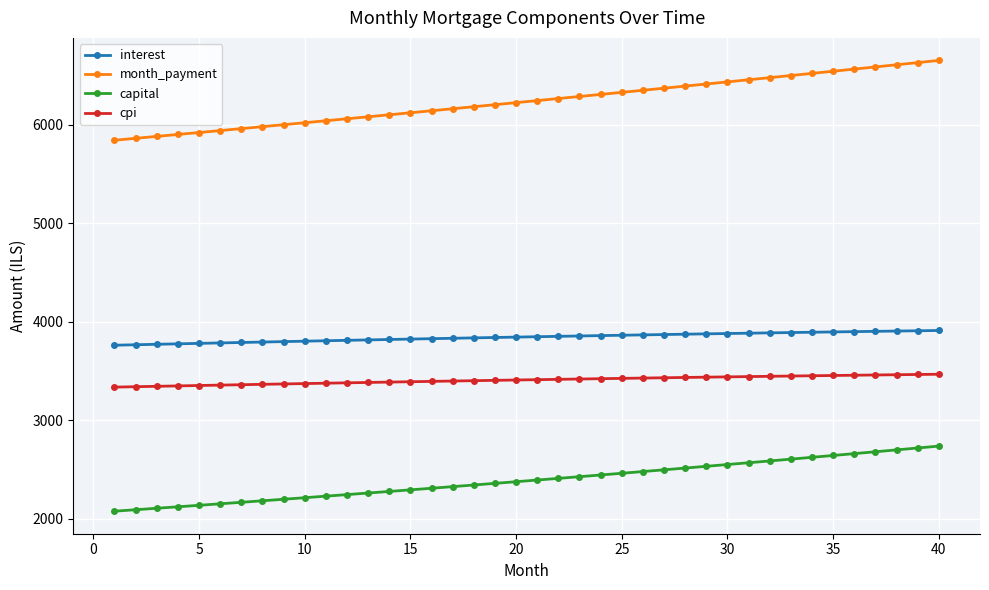

Which series has the widest spread of values?

month_payment